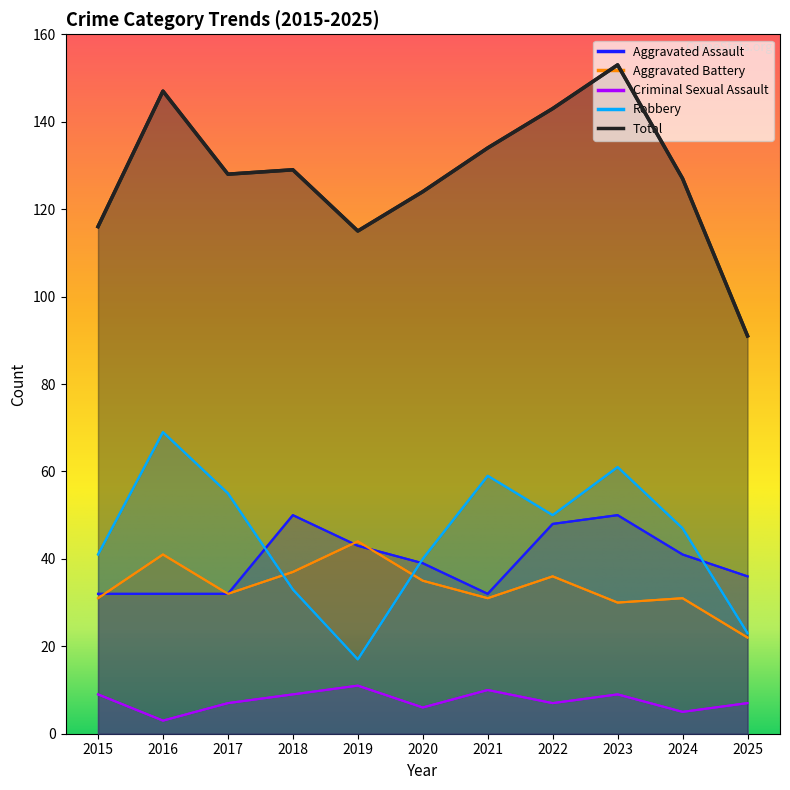

What is the value of the Criminal Sexual Assault point at the 6th from the left?

6